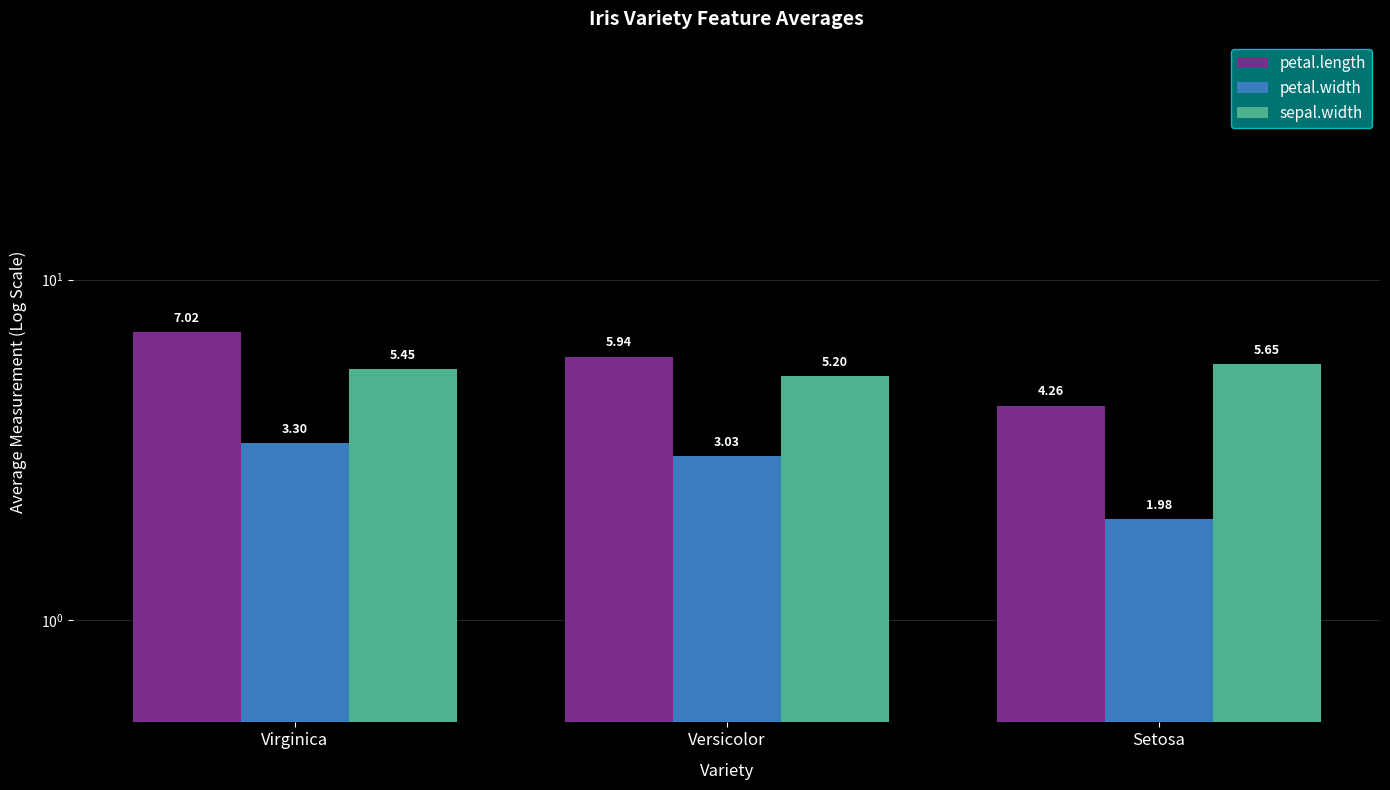

What is the difference between the petal.length values at Setosa and Versicolor?

1.7